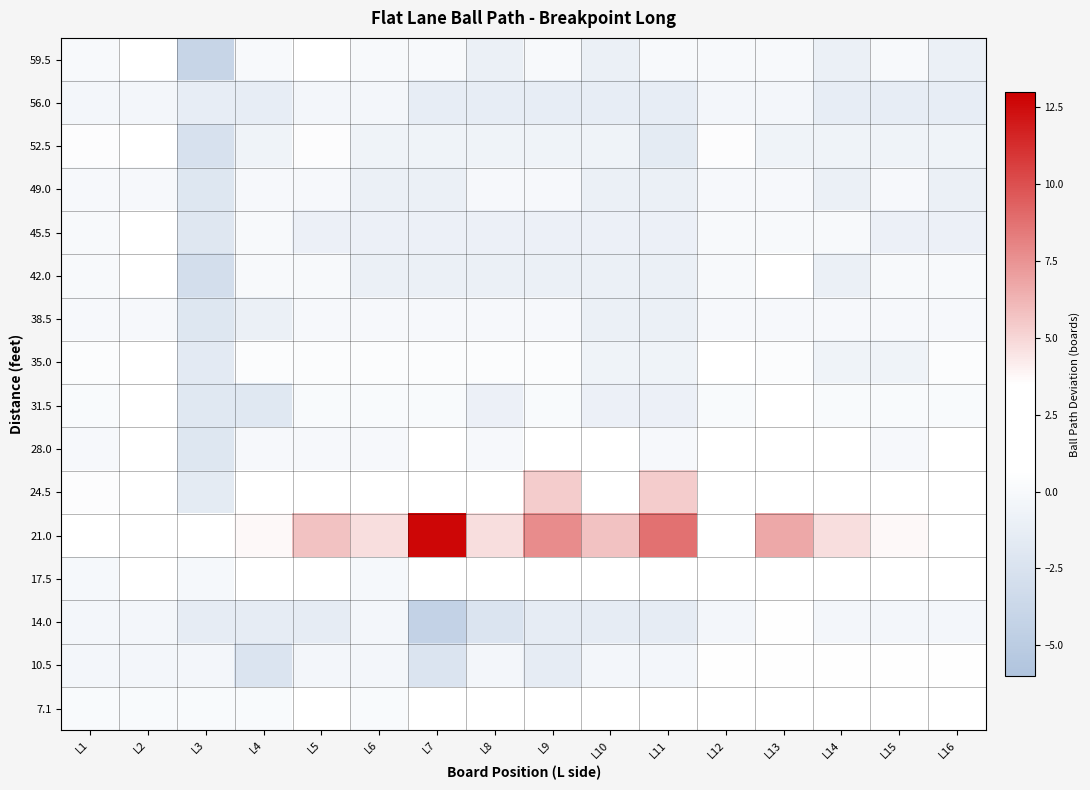

At which category is the sum across all series the highest?

L13